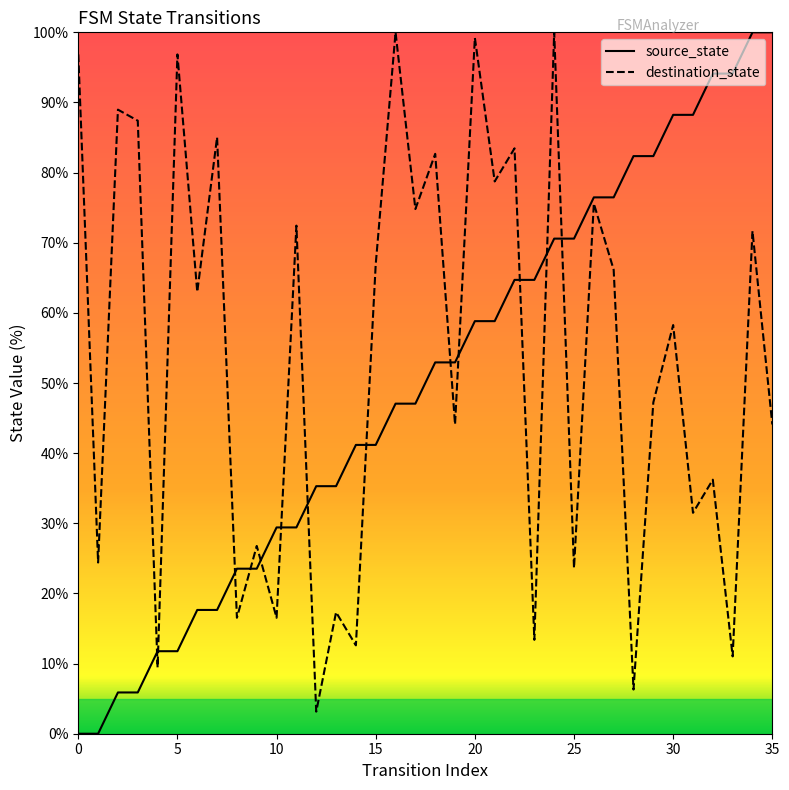

What is the minimum value for destination_state?

3.1